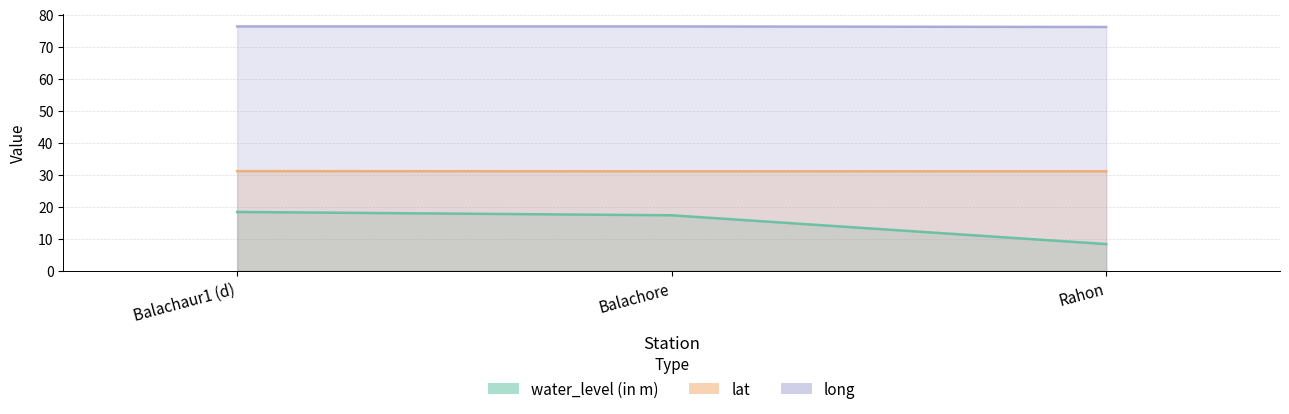

Rank the series at Balachaur1 (d) from highest to lowest value.

long, lat, water_level (in m)